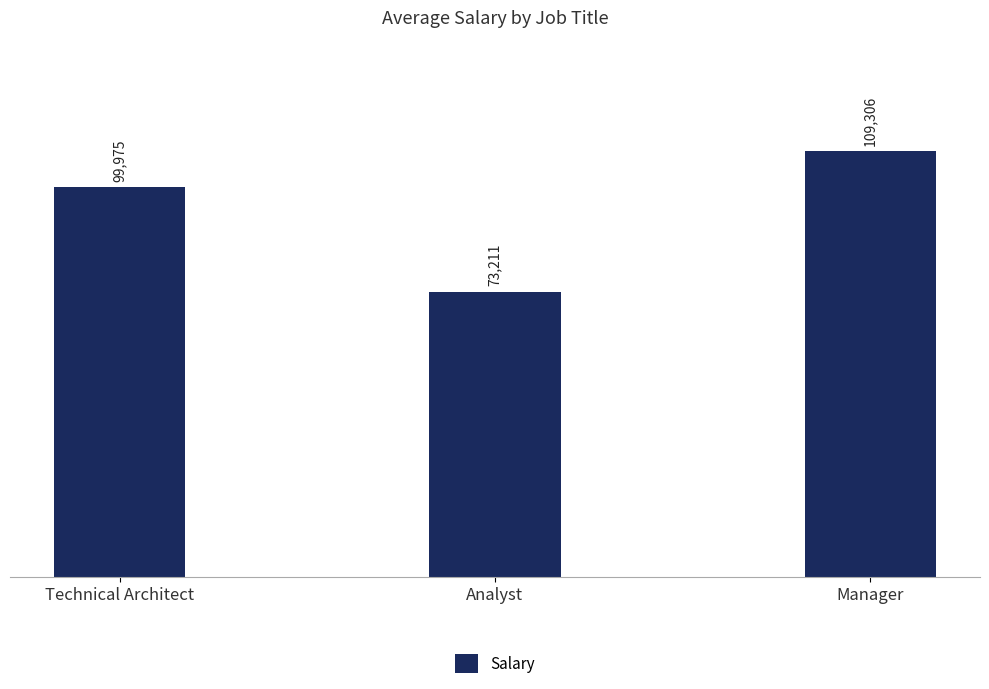

What is the greatest value displayed?

109306.5